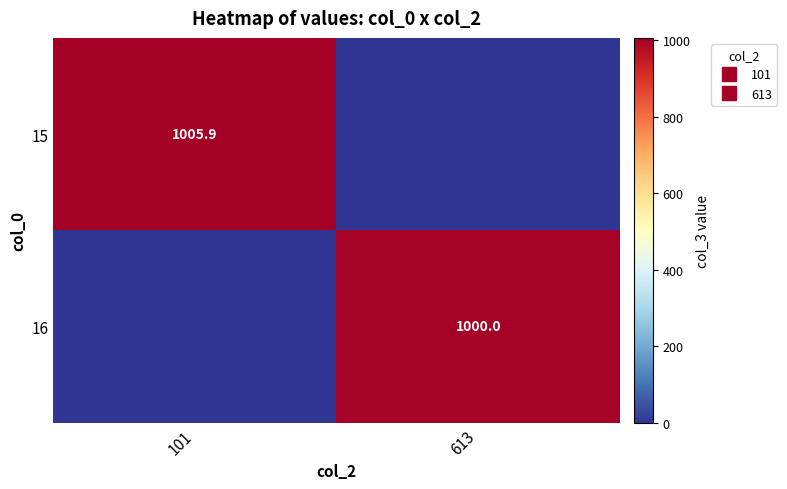

What is the total value across all series at 613?

1000.0